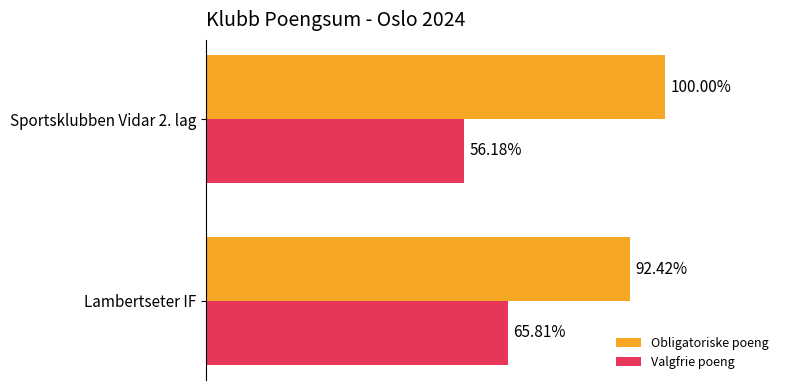

What are all the series names shown in the legend?

Obligatoriske poeng, Valgfrie poeng